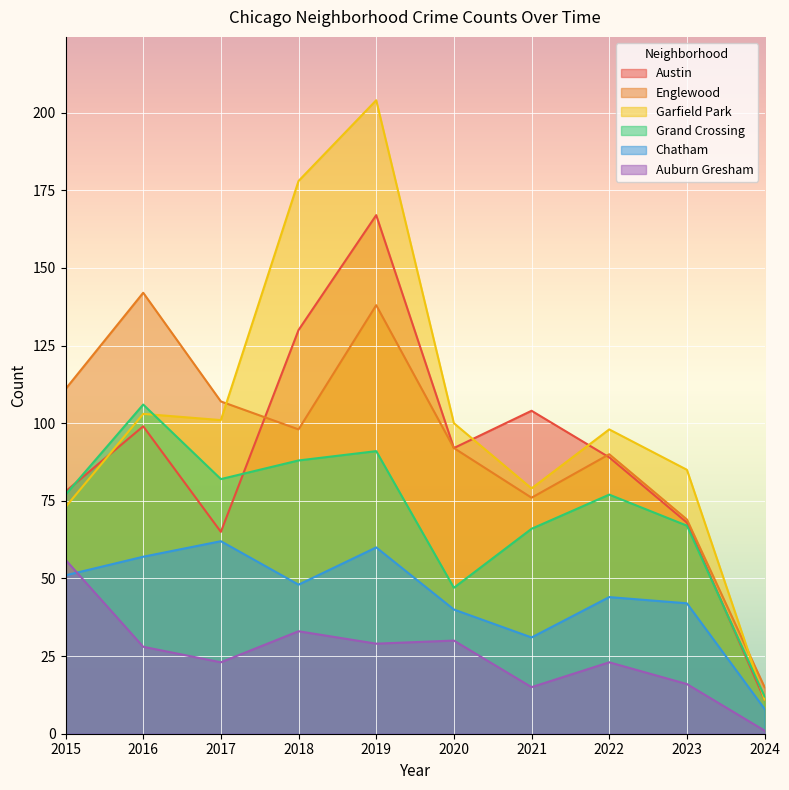

Reading left to right, extract all data points from this chart.

Austin: 78	99	65	130	167	92	104	89	68	11
Englewood: 111	142	107	98	138	92	76	90	69	15
Garfield Park: 73	103	101	178	204	100	79	98	85	11
Grand Crossing: 77	106	82	88	91	47	66	77	67	12
Chatham: 51	57	62	48	60	40	31	44	42	8
Auburn Gresham: 56	28	23	33	29	30	15	23	16	1